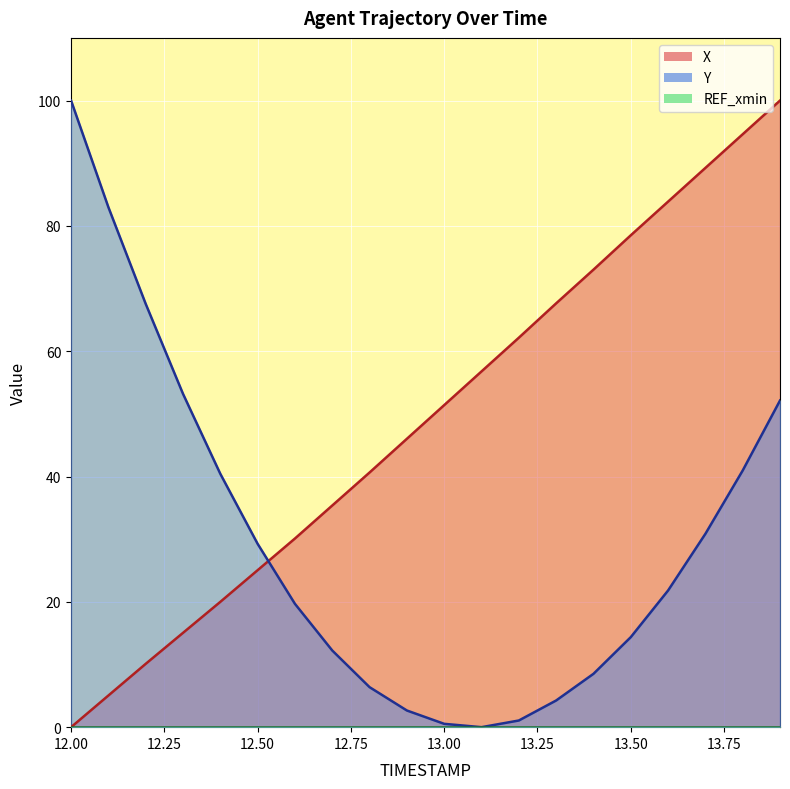

How many lines are shown in the chart?

3